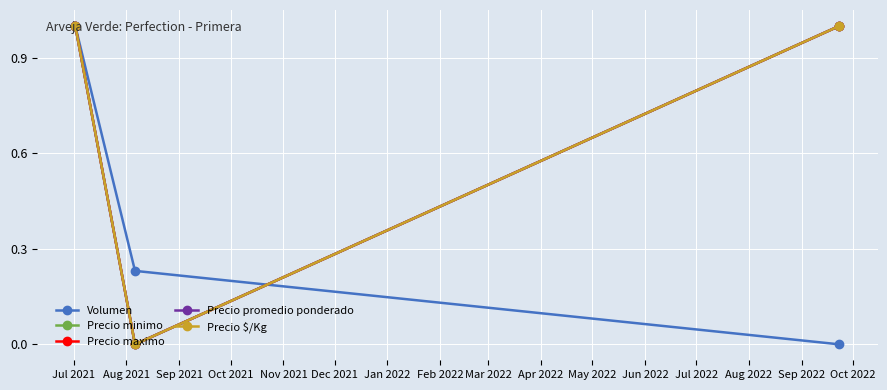

Does the chart display data point markers on the line(s)?

Yes